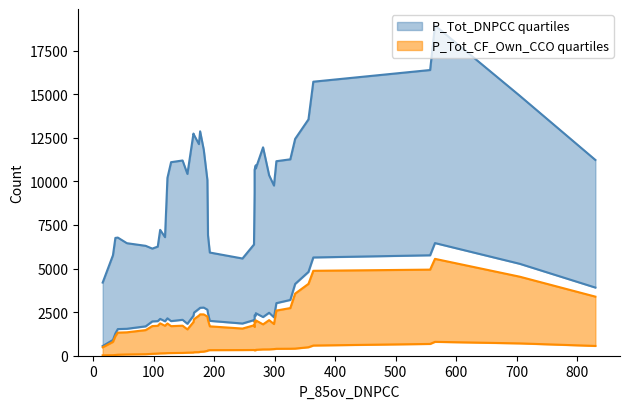

How many interior local peaks does the P_Tot_DNPCC series have?

9